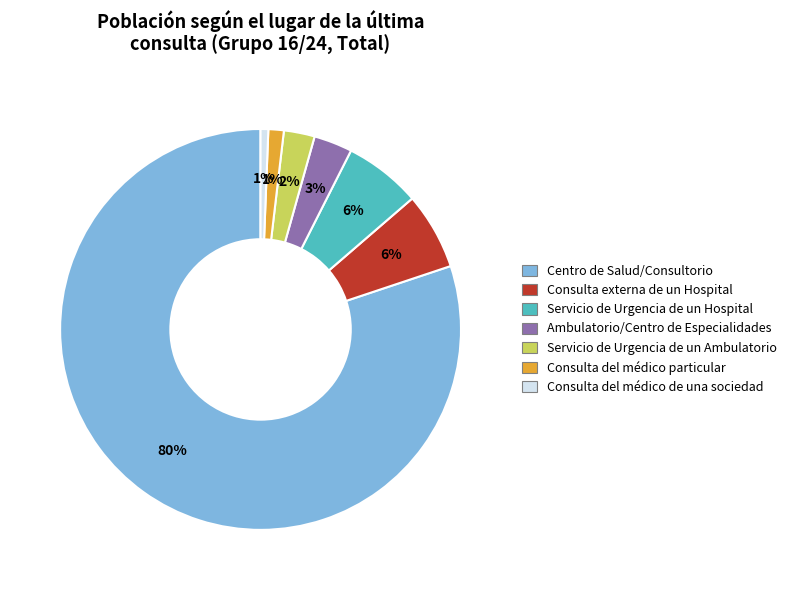

Does any single category account for the majority?

Yes